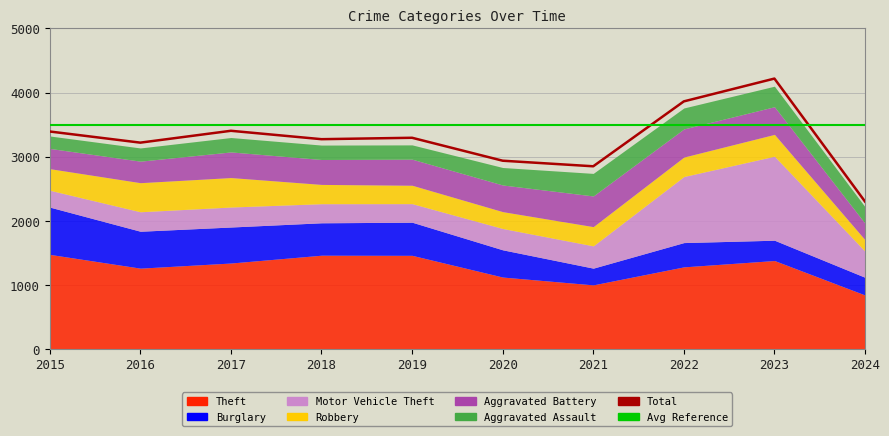

Rank the series by their maximum value, from lowest to highest.

Aggravated Assault, Robbery, Aggravated Battery, Burglary, Motor Vehicle Theft, Theft